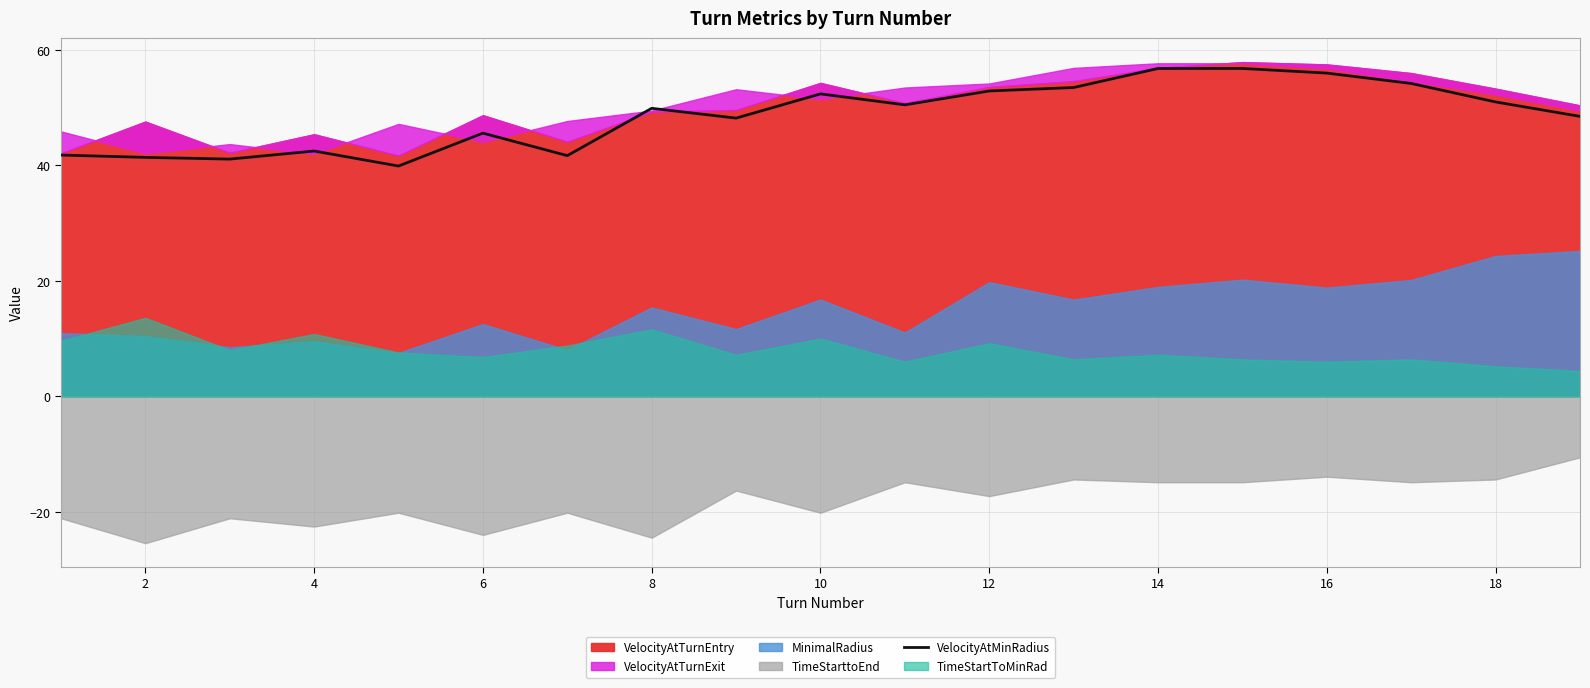

The VelocityAtMinRadius series shows 56.0 at 16. True or false?

True